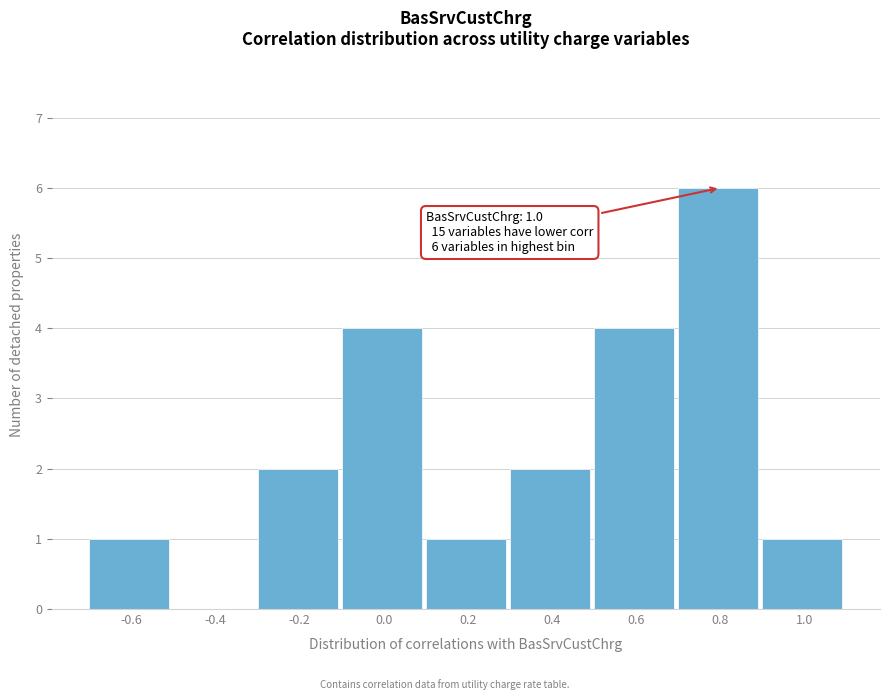

Reading left to right, transcribe all the data shown in this chart.

-0.6=1	-0.4=0	-0.2=2	0.0=4	0.2=1	0.4=2	0.6=4	0.8=6	1.0=1